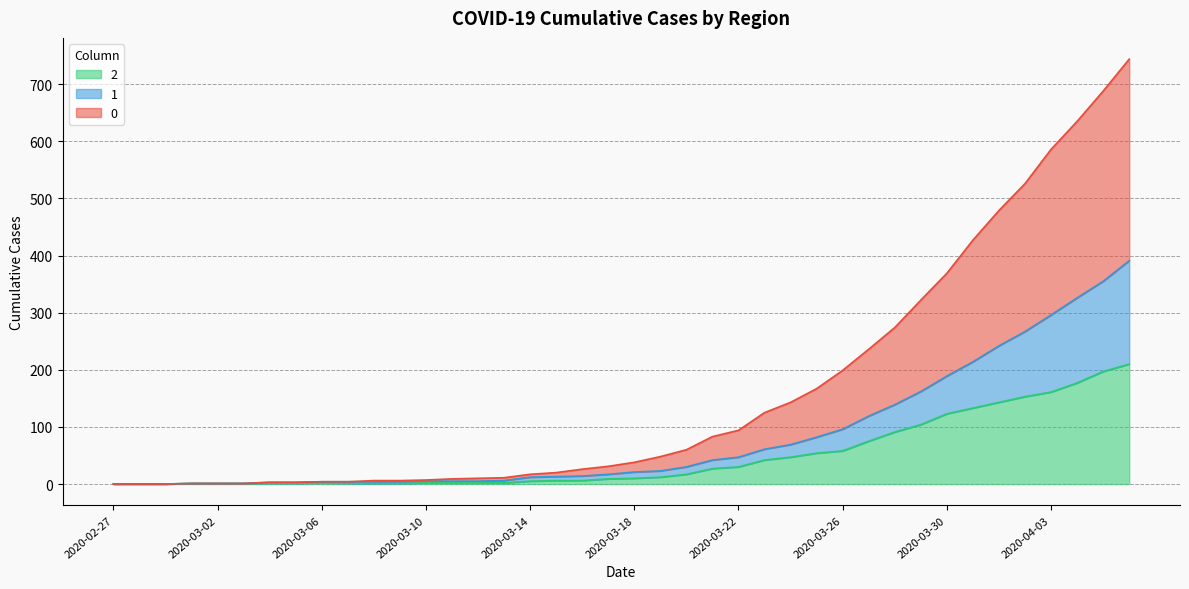

Which category has the lowest value in the 0 series?

2020-02-27